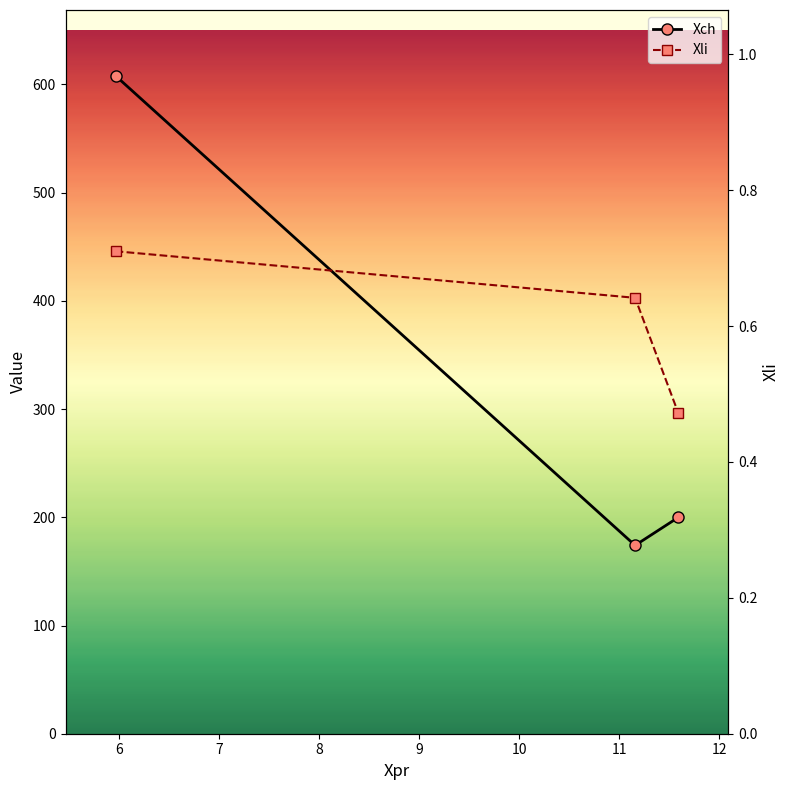

What is the value of the Xli point at the 2nd from the left?

0.6